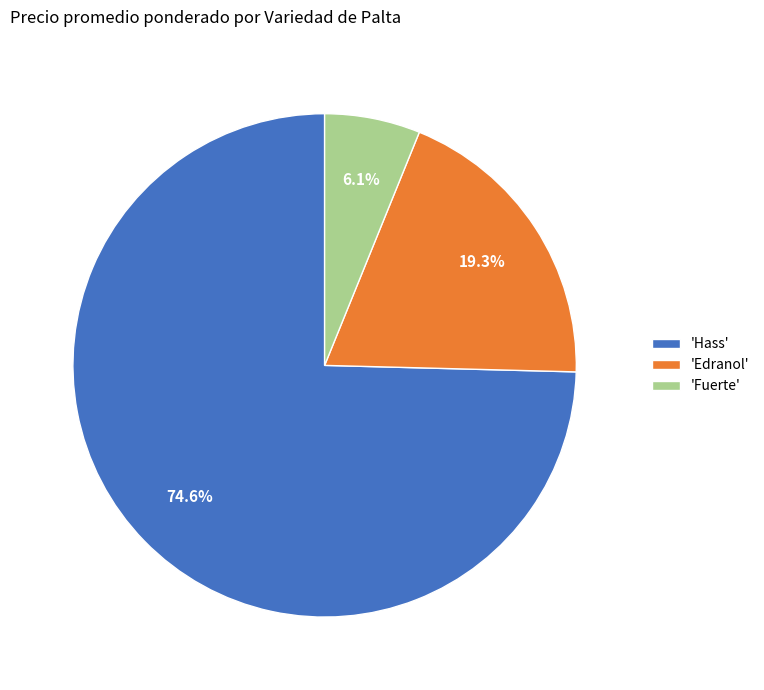

Approximately how many times larger is the value at 'Fuerte' compared to 'Edranol'?

0.3